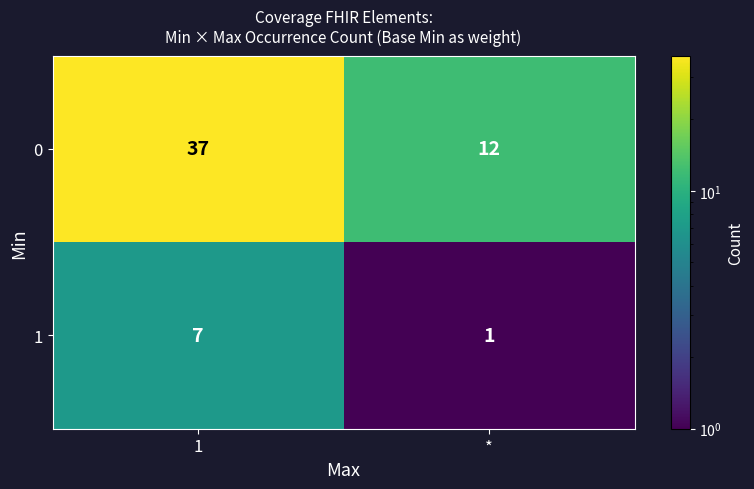

What is the total value across all series at *?

13